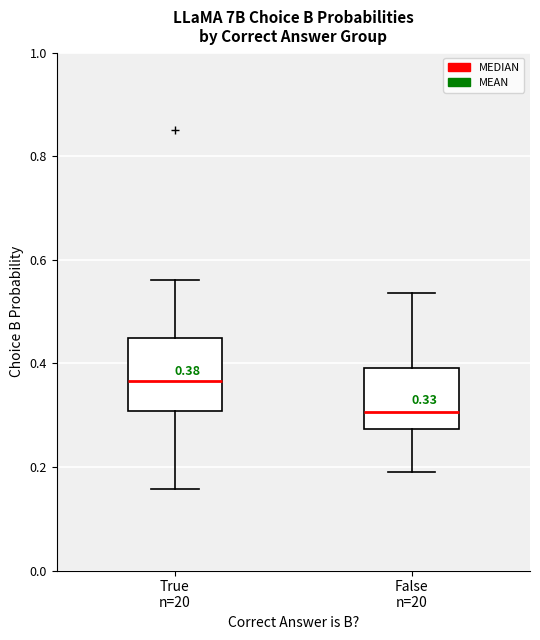

Which box's median line is the lowest?

False n=20